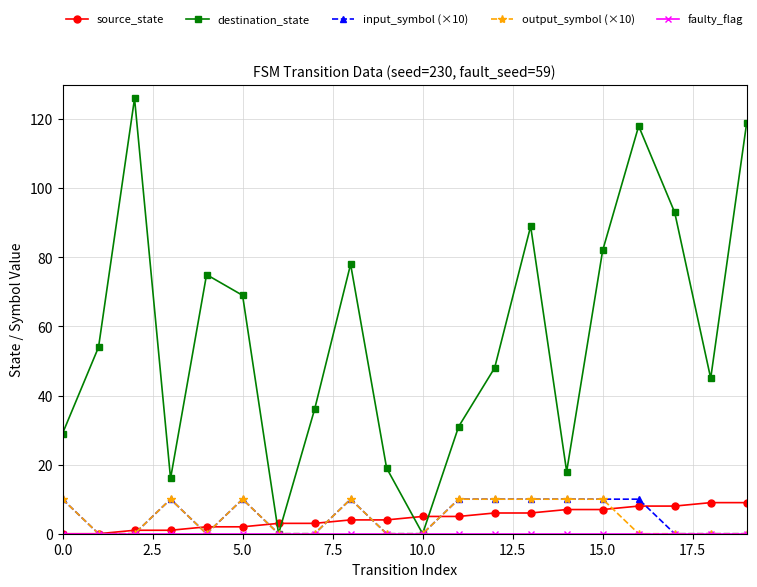

True or false: destination_state has more than 1 interior local peaks.

True